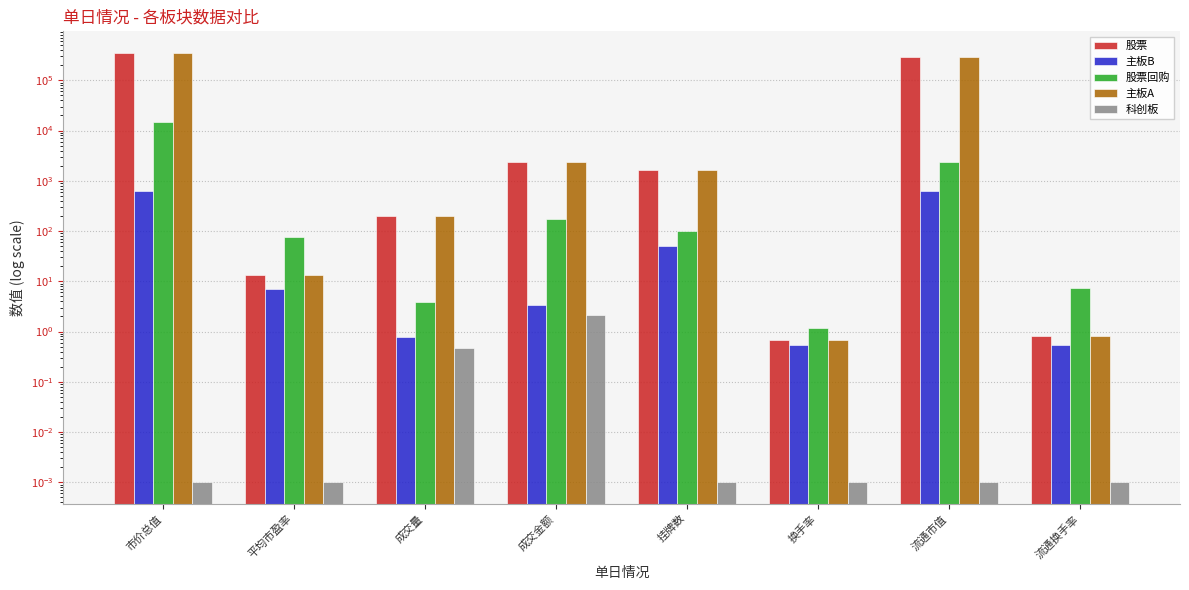

How many series are shown in this chart?

5